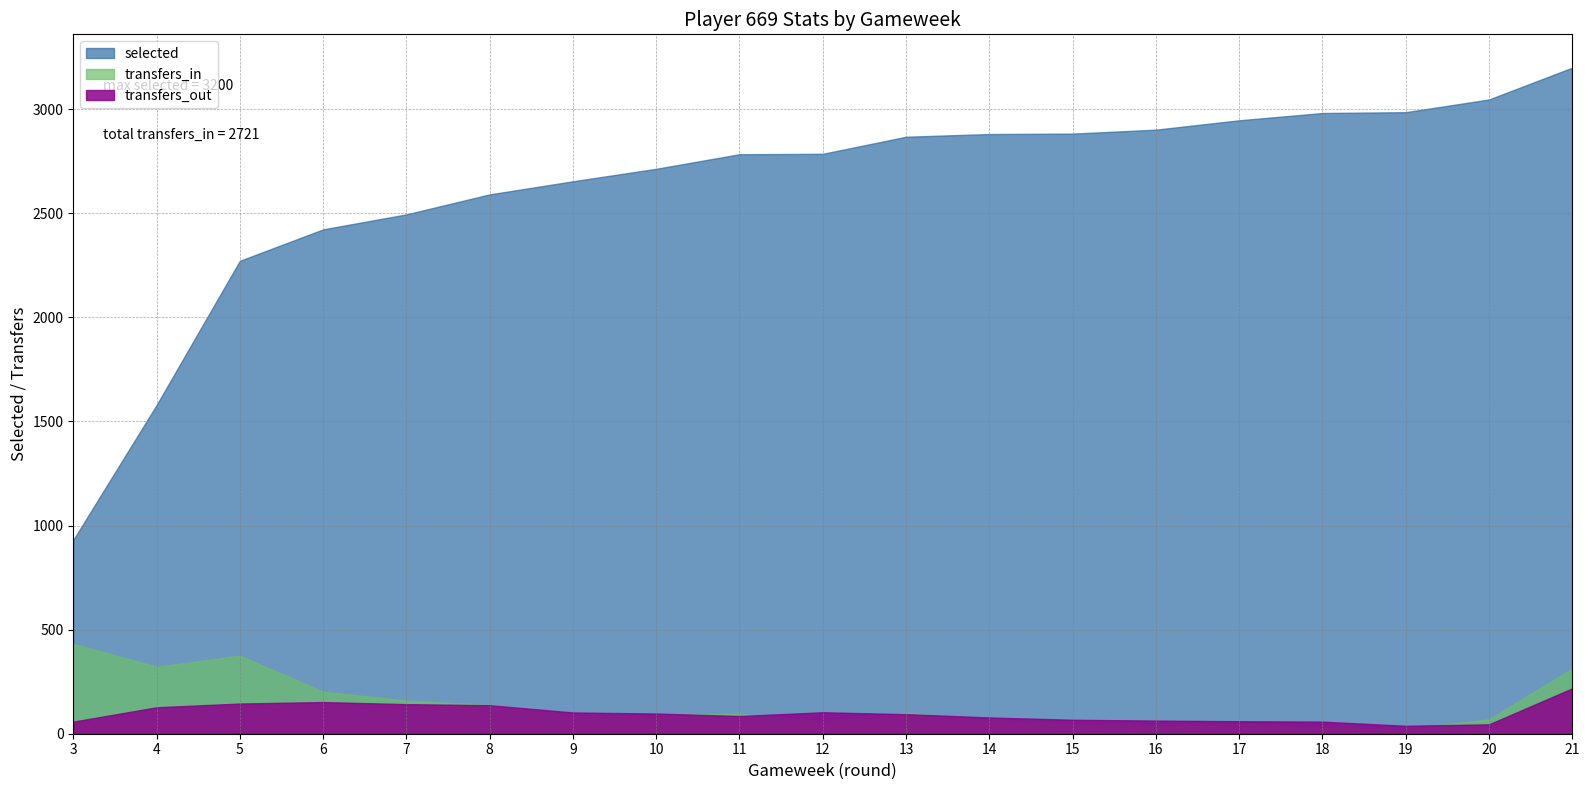

Which has a higher value, 11 or 7?

11